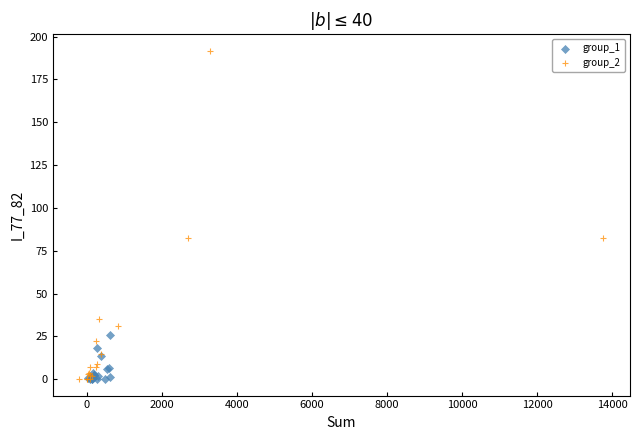

Which series contains the highest Y value?

group_2